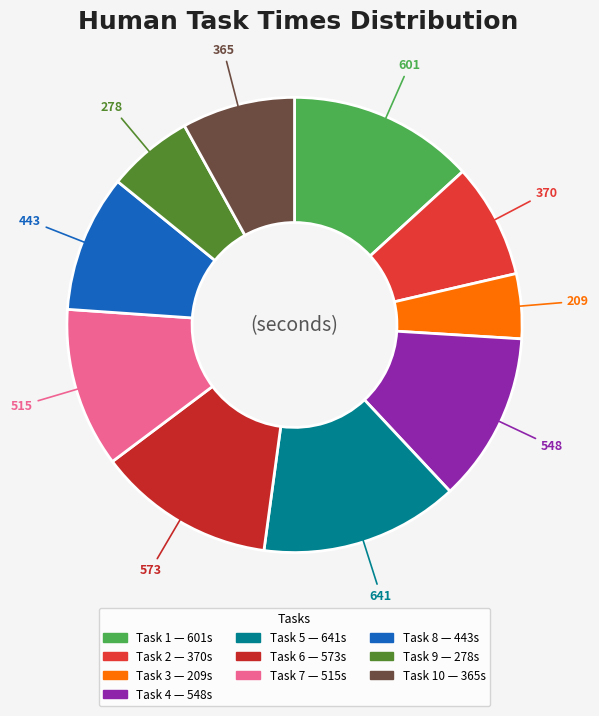

How many segments does this pie chart have?

10